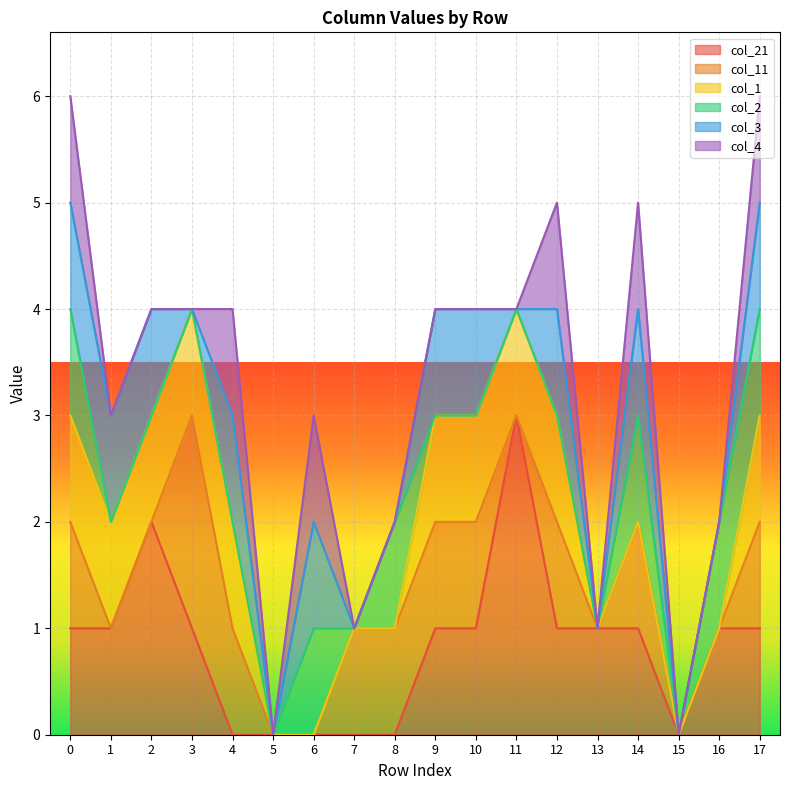

What is the sum of all col_3 values?

10